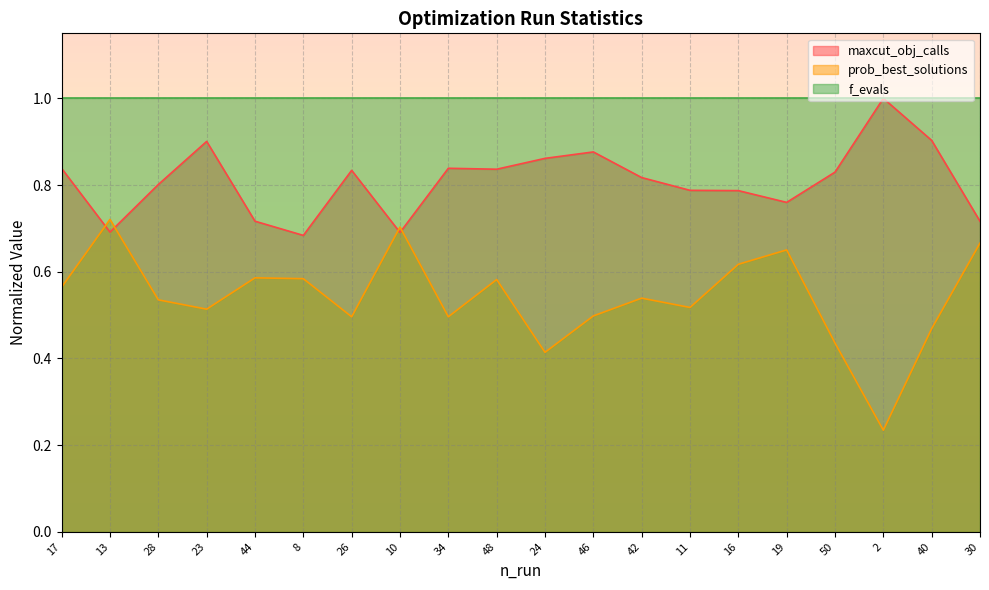

List the series in order of their overall mean, lowest first.

prob_best_solutions, maxcut_obj_calls, f_evals